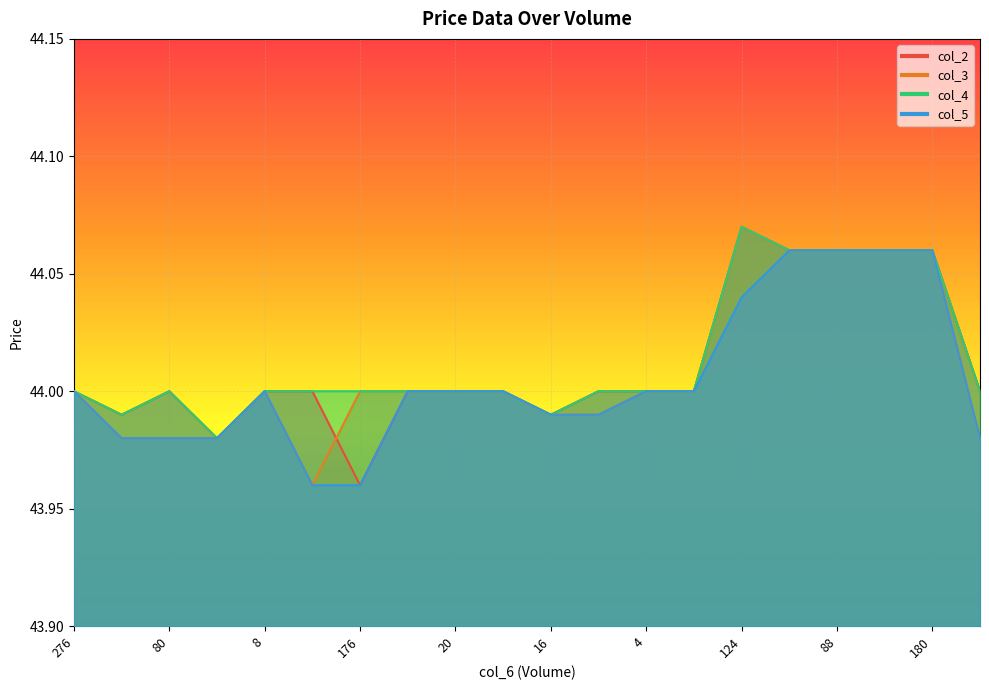

The value of col_4 at 276 is 60.9. True or false?

False